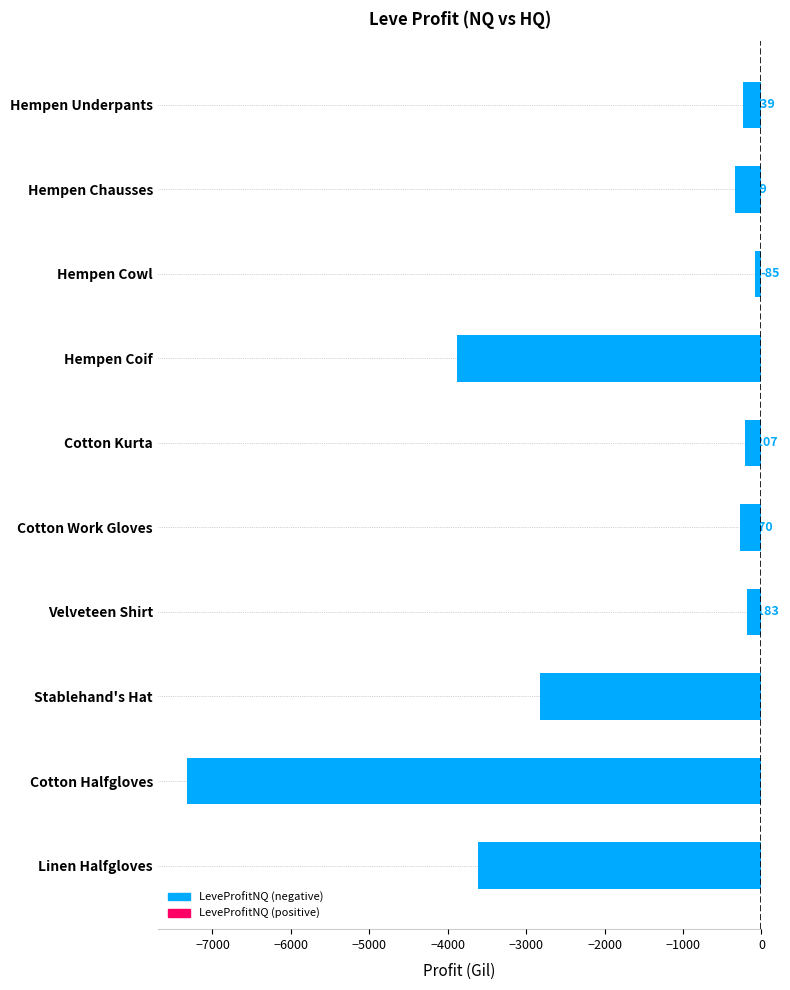

What is the greatest value displayed?

-85